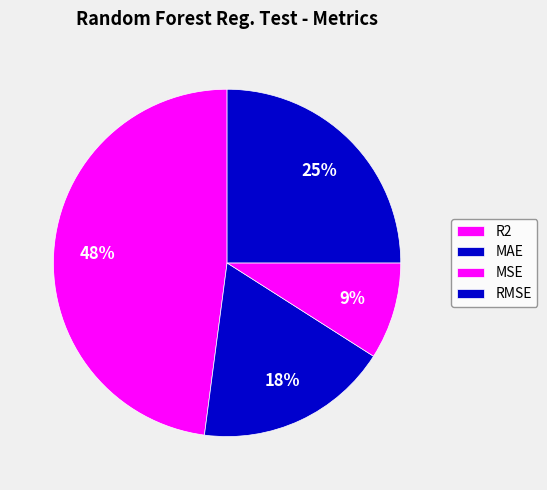

How many segments does this pie chart have?

4